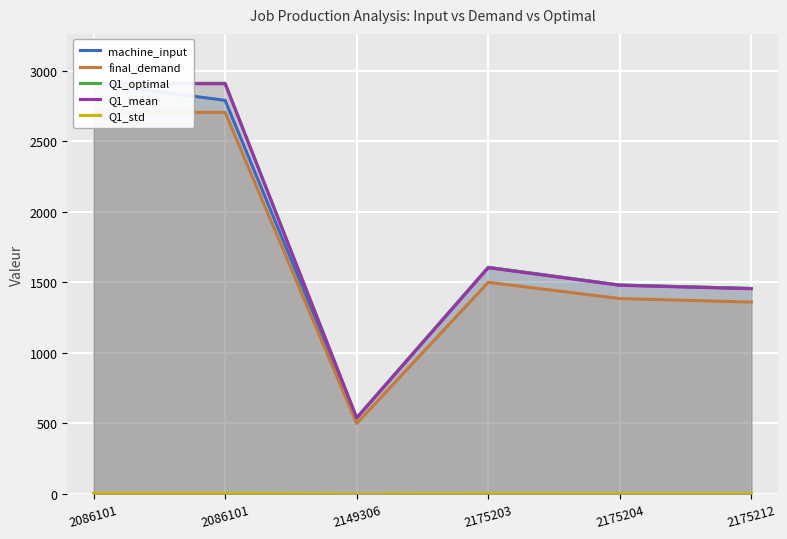

Which has a higher value, 2175204 or 2175203?

2175203